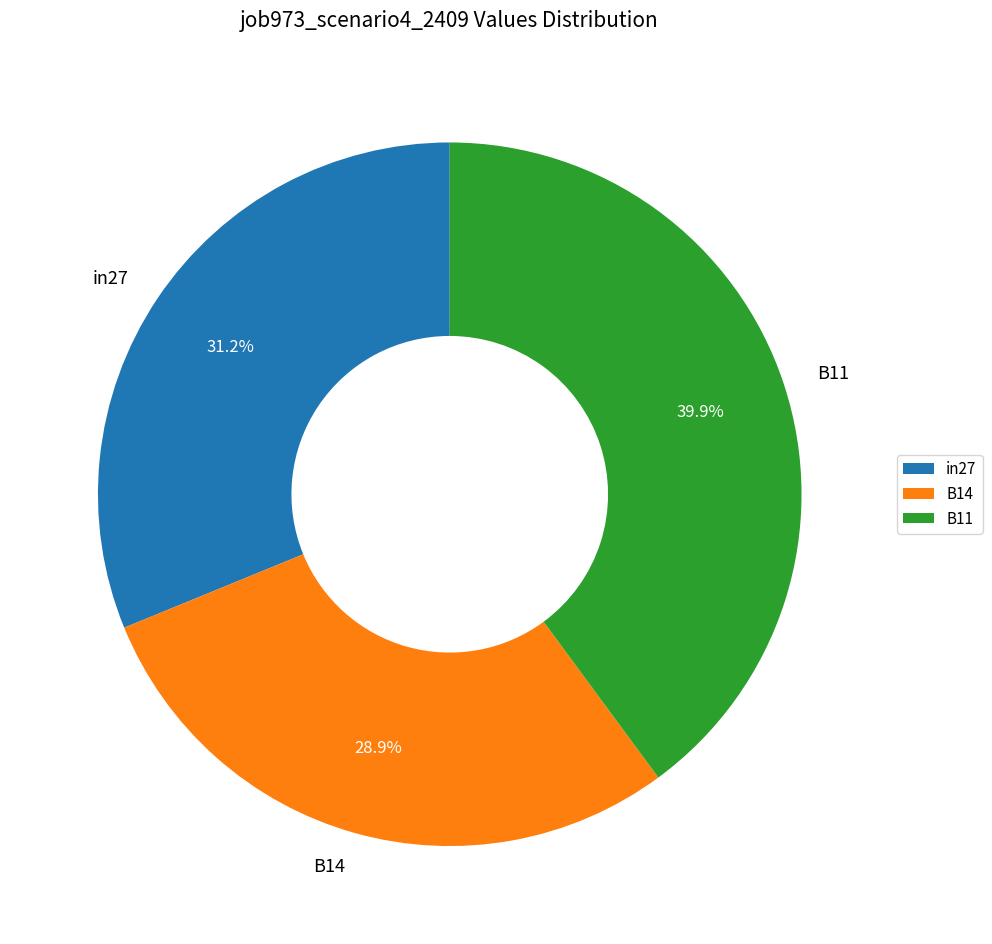

How many segments does this pie chart have?

3